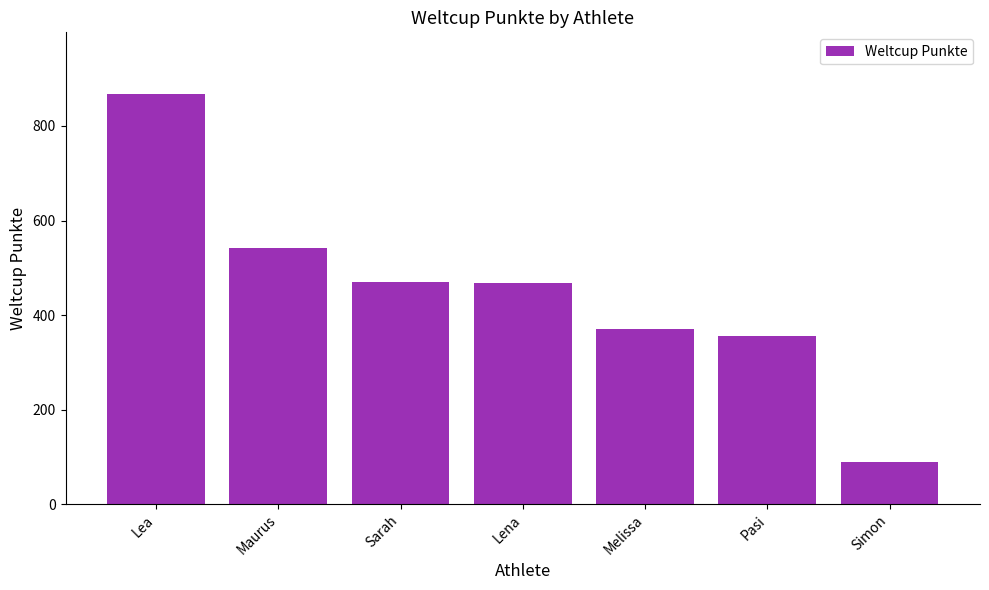

True or false: the data shows 126 at Simon.

False